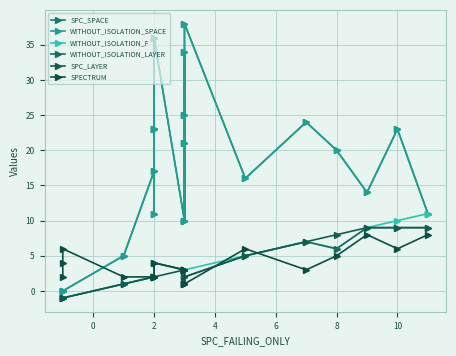

Which series has the largest range (max minus min)?

SPC_SPACE